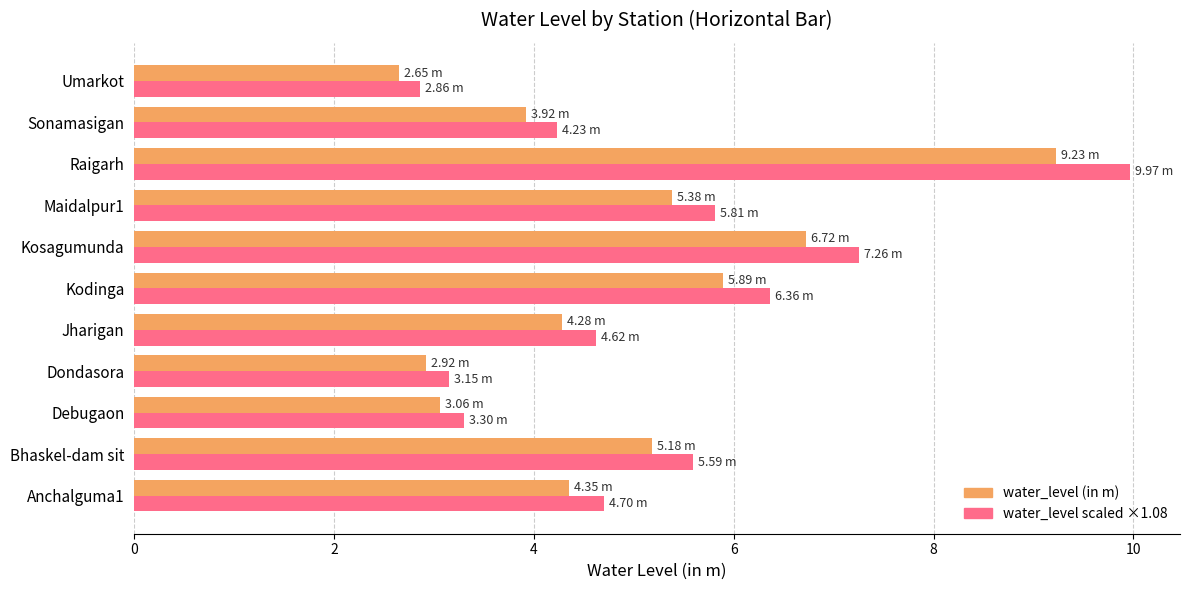

At which label does water_level scaled ×1.08 reach its minimum?

Umarkot